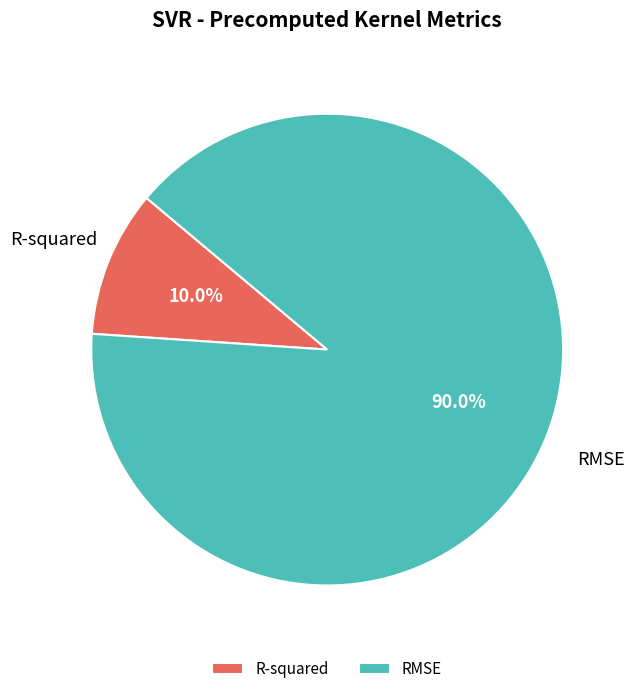

What portion of the pie excludes R-squared?

90.0%